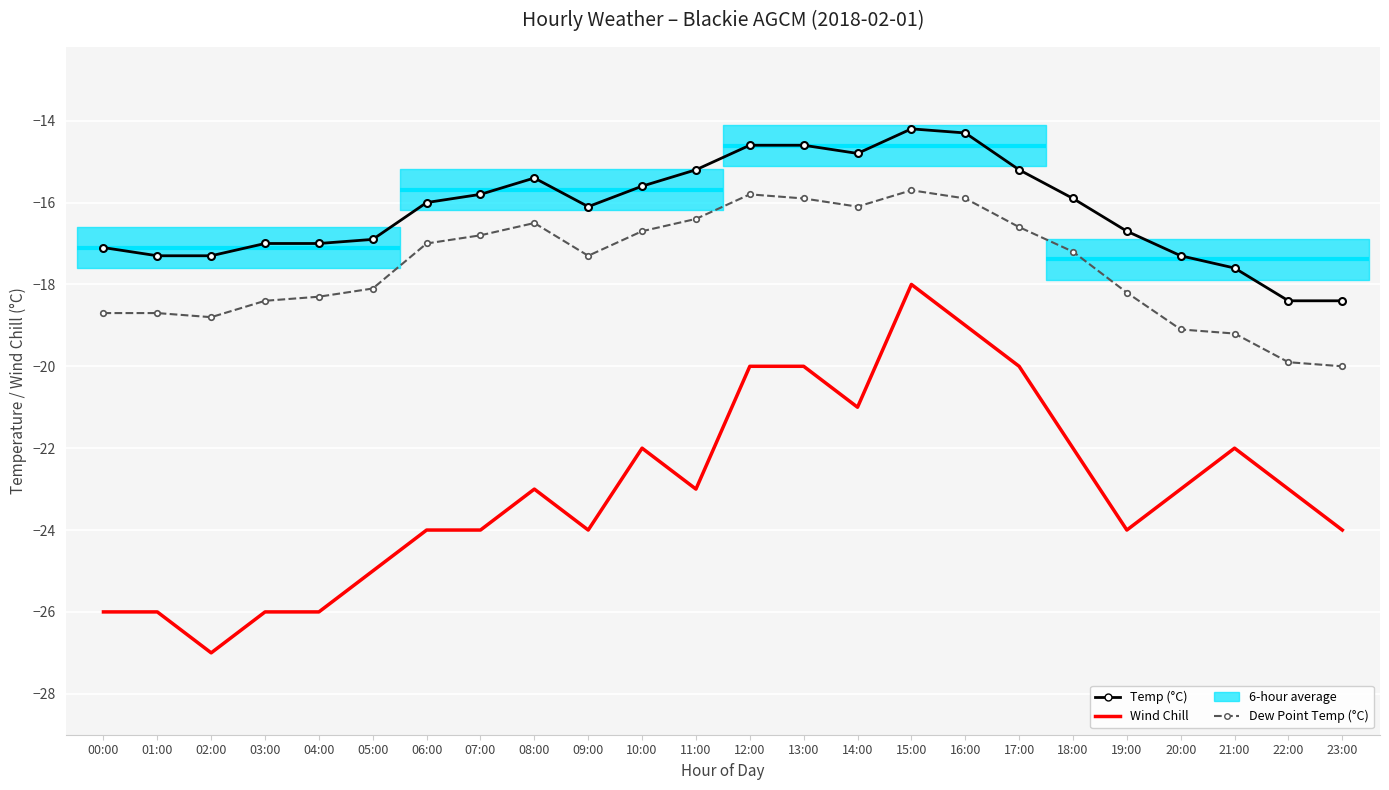

At which category does the chart reach its peak across all series?

15:00